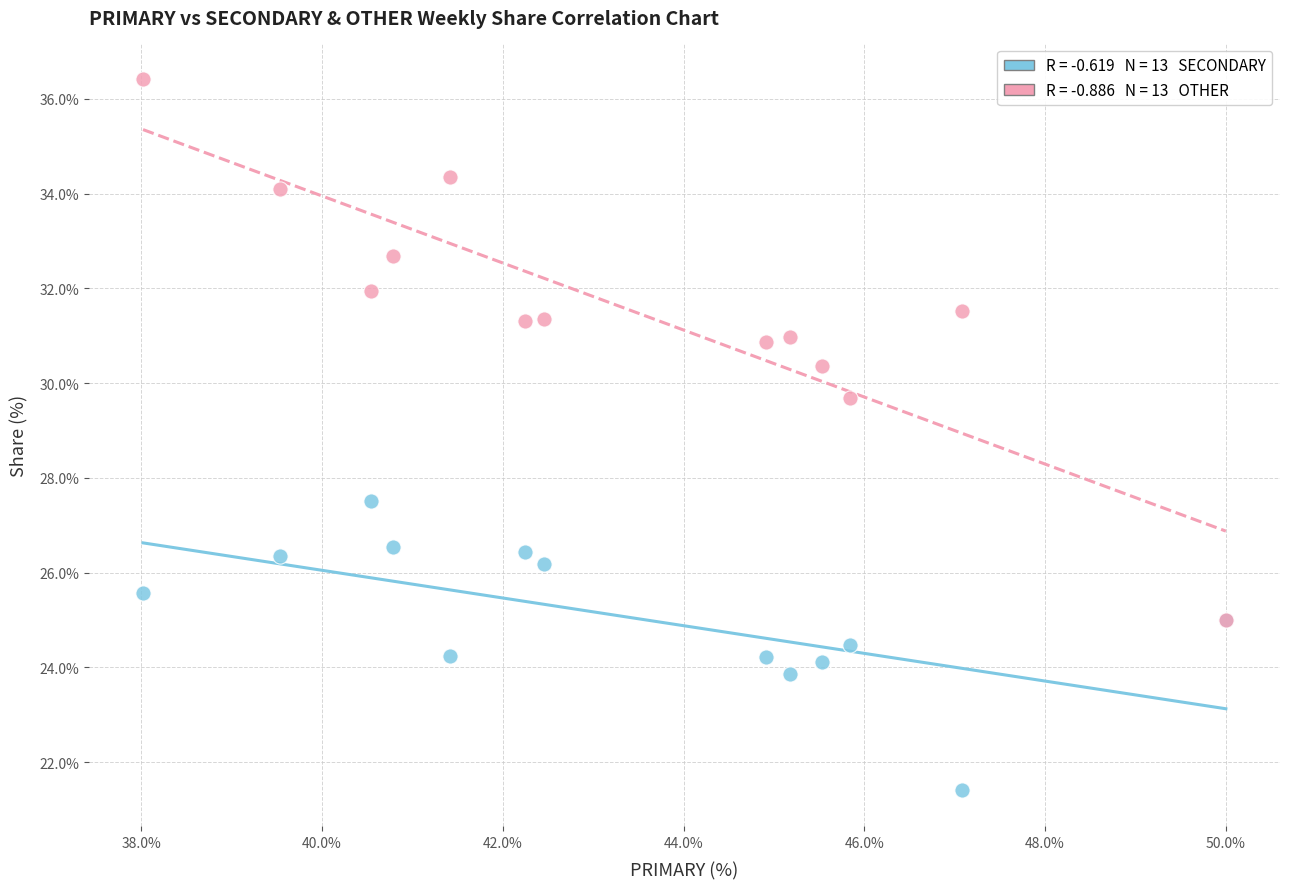

Across all series, what Y value is closest to 28?

27.5